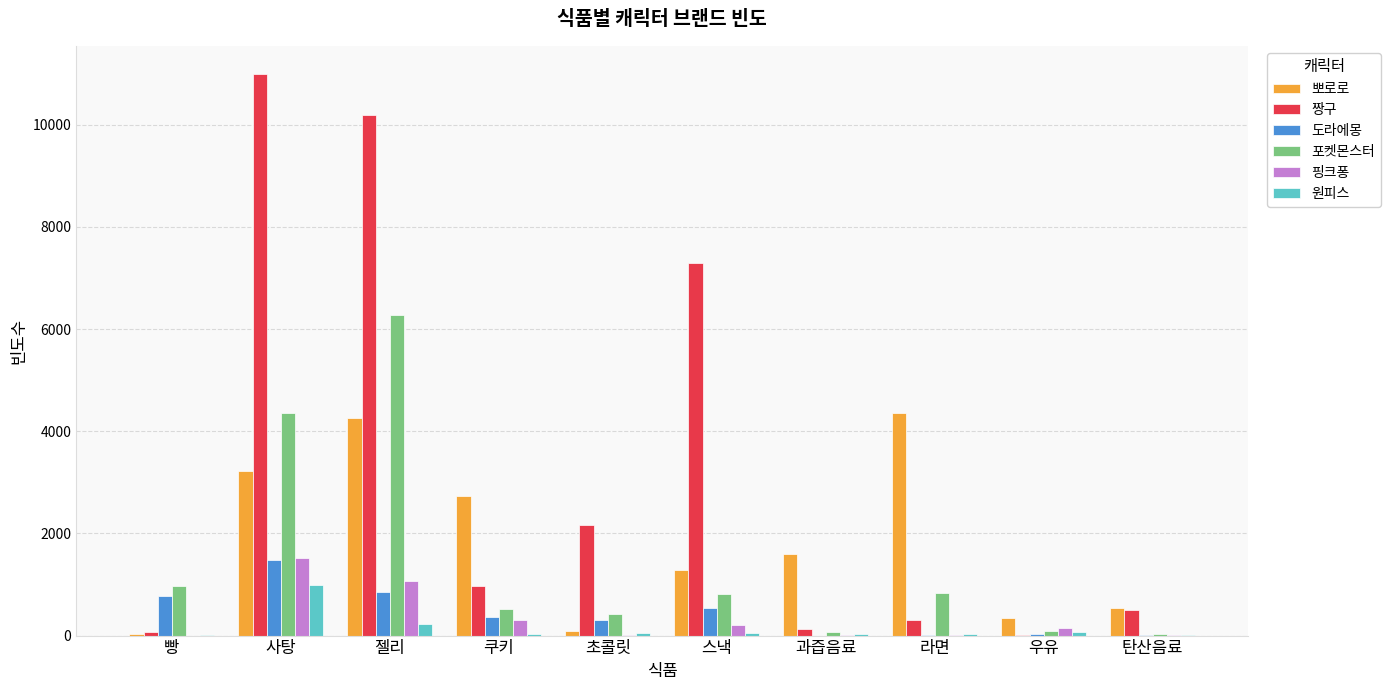

What is the difference between the 원피스 values at 라면 and 쿠키?

13